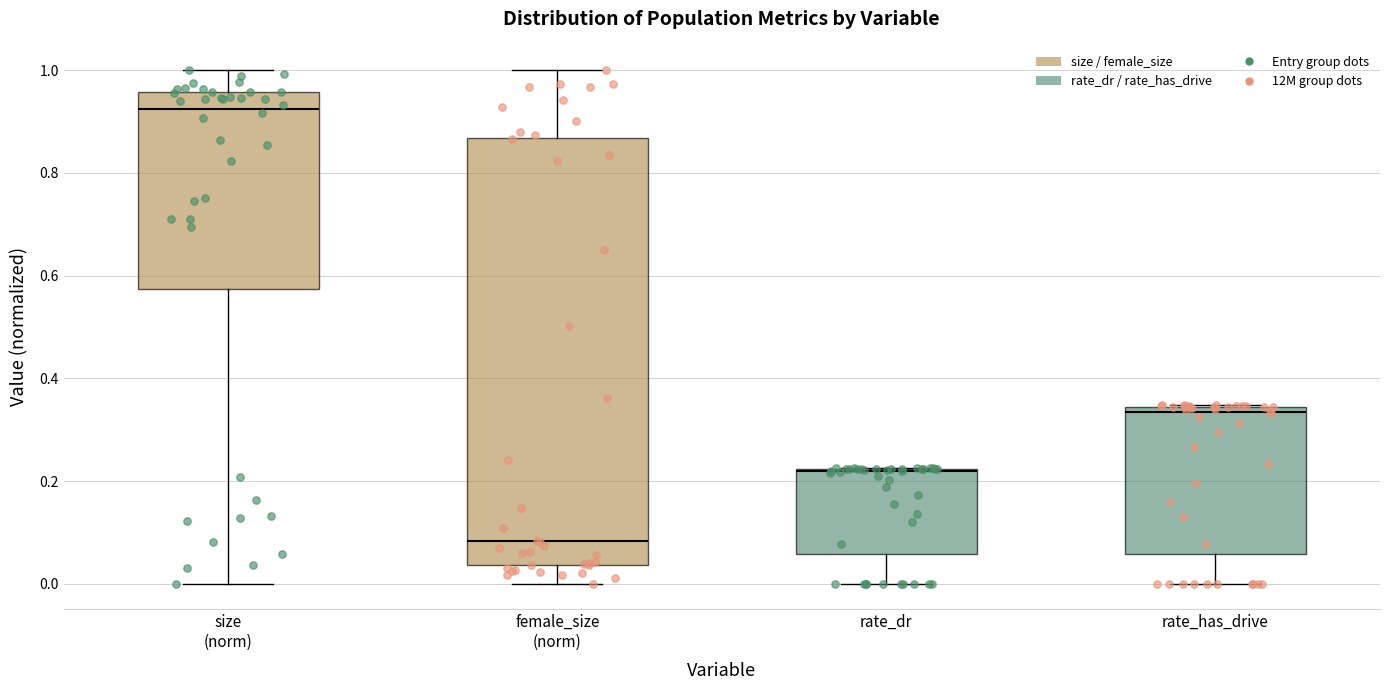

Where does the lower whisker of the box for rate_has_drive end on the y-axis? The values are not printed on the chart, so give them approximately, as read against the axis.

0.00